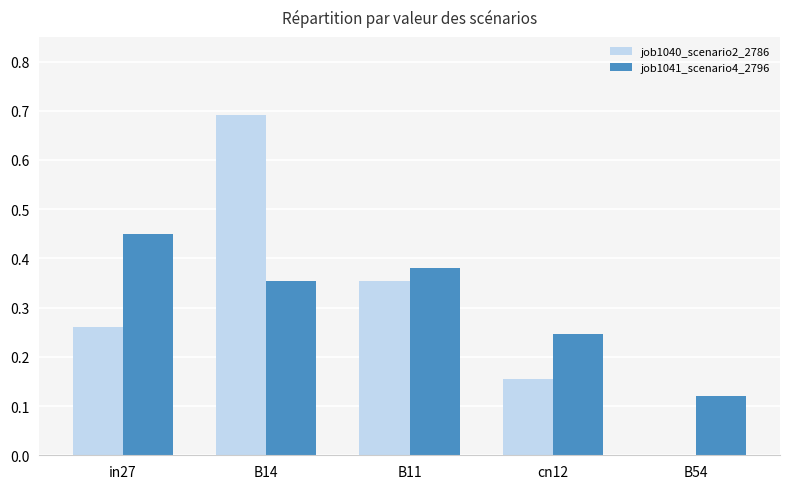

Is the value of job1041_scenario4_2796 at in27 greater than the value of job1040_scenario2_2786 at B14?

No